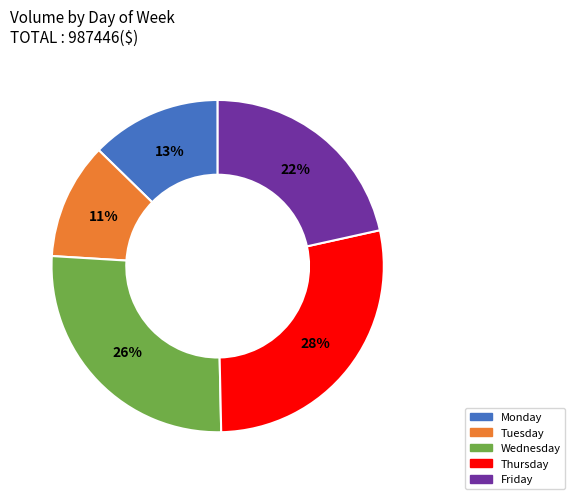

To the nearest percent, what portion does Friday represent?

22%